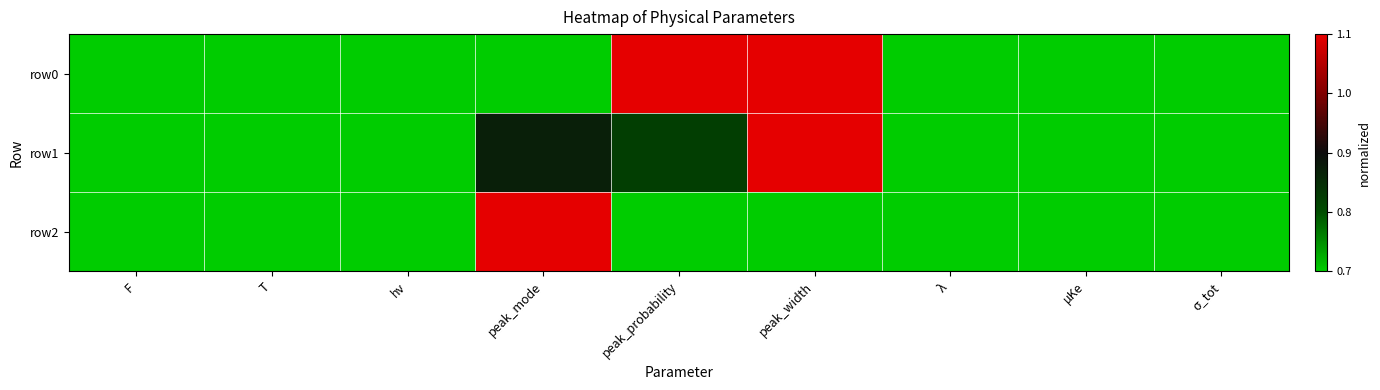

At how many categories does at least one series exceed 0?

9